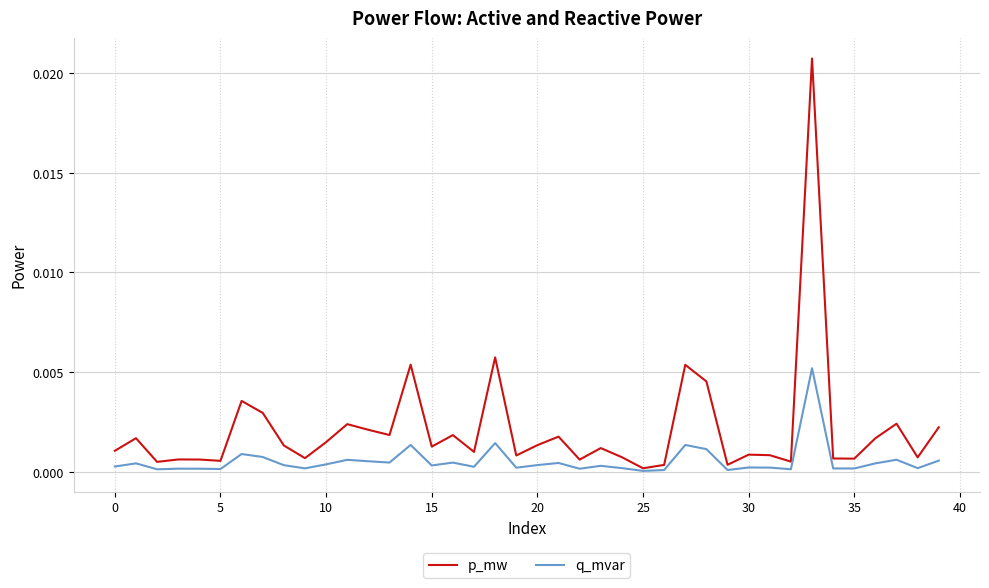

List the series in order of their peak value, highest first.

p_mw, q_mvar